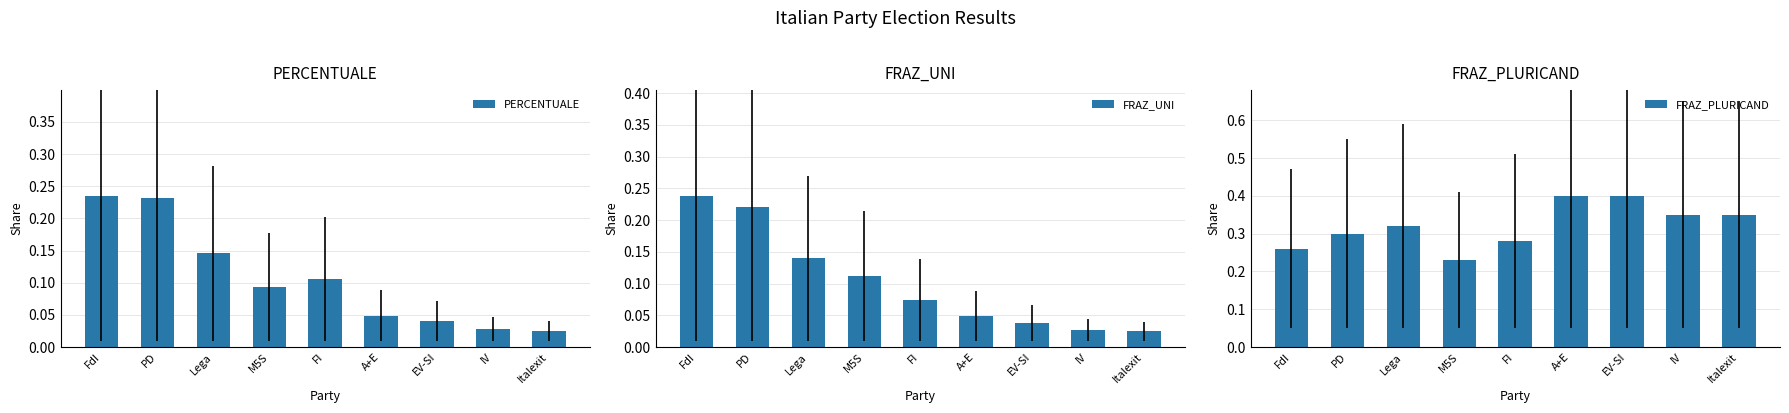

What is the sum of the FRAZ_PLURICAND values at IV and Italexit?

0.7